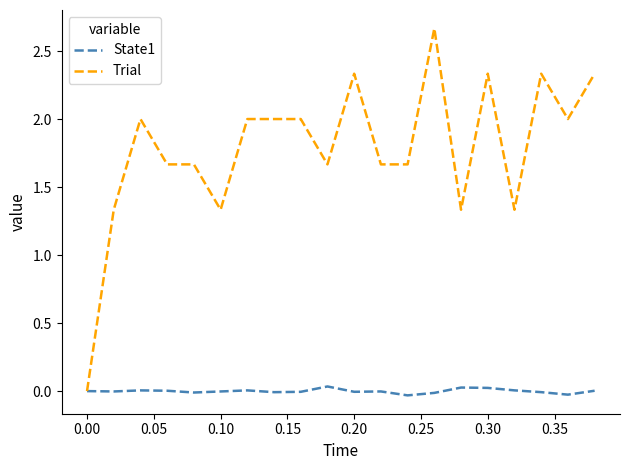

List the series in order of their overall mean, highest first.

Trial, State1